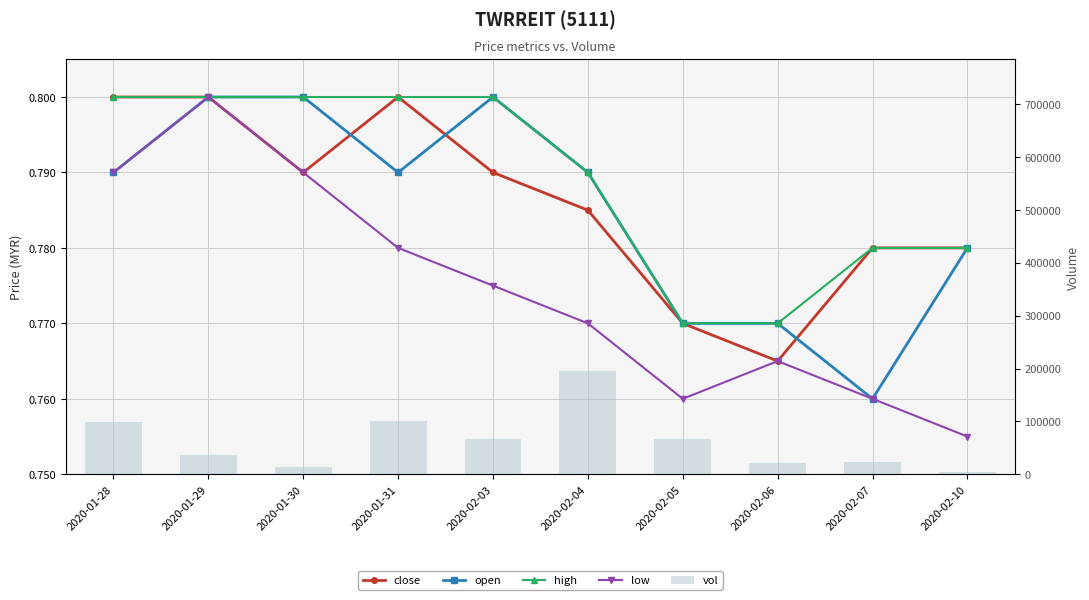

What is the difference between the highest and lowest values at 2020-01-31?

101199.2